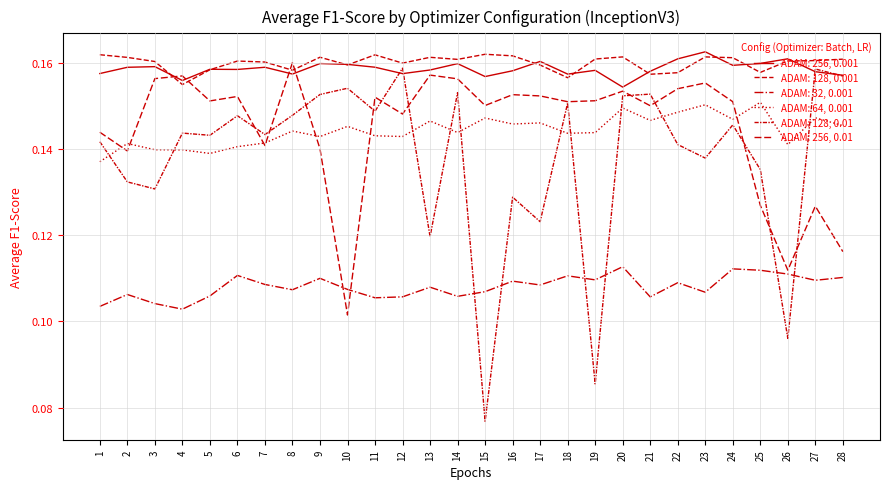

Reading left to right, transcribe all the data shown in this chart.

ADAM: 256, 0.001: 0.2	0.2	0.2	0.2	0.2	0.2	0.2	0.2	0.2	0.2	0.2	0.2	0.2	0.2	0.2	0.2	0.2	0.2	0.2	0.2	0.2	0.2	0.2	0.2	0.2	0.2	0.2	0.2
ADAM: 128, 0.001: 0.2	0.2	0.2	0.2	0.2	0.2	0.2	0.2	0.2	0.2	0.2	0.2	0.2	0.2	0.2	0.2	0.2	0.2	0.2	0.2	0.2	0.2	0.2	0.2	0.2	0.2	0.2	0.2
ADAM: 32, 0.001: 0.1	0.1	0.1	0.1	0.1	0.1	0.1	0.1	0.1	0.1	0.1	0.1	0.1	0.1	0.1	0.1	0.1	0.1	0.1	0.1	0.1	0.1	0.1	0.1	0.1	0.1	0.1	0.1
ADAM: 64, 0.001: 0.1	0.1	0.1	0.1	0.1	0.1	0.1	0.1	0.1	0.1	0.1	0.1	0.1	0.1	0.1	0.1	0.1	0.1	0.1	0.1	0.1	0.1	0.2	0.1	0.2	0.1	0.1	0.1
ADAM: 128, 0.01: 0.1	0.1	0.1	0.1	0.1	0.1	0.1	0.1	0.2	0.2	0.1	0.2	0.1	0.2	0.1	0.1	0.1	0.2	0.1	0.2	0.2	0.1	0.1	0.1	0.1	0.1	0.2	0.2
ADAM: 256, 0.01: 0.1	0.1	0.2	0.2	0.2	0.2	0.1	0.2	0.1	0.1	0.2	0.1	0.2	0.2	0.2	0.2	0.2	0.2	0.2	0.2	0.2	0.2	0.2	0.2	0.1	0.1	0.1	0.1